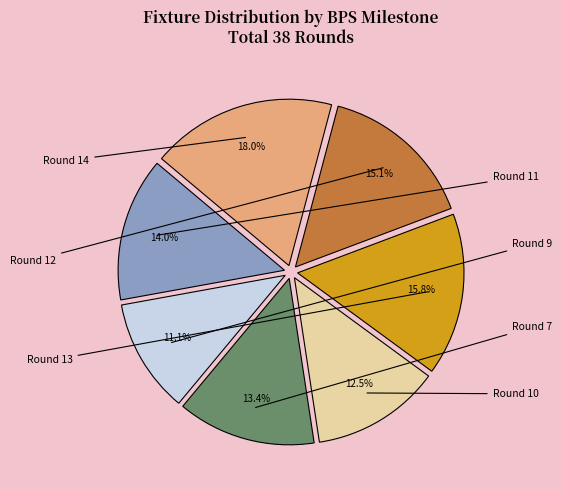

Is there a majority slice in this chart?

No